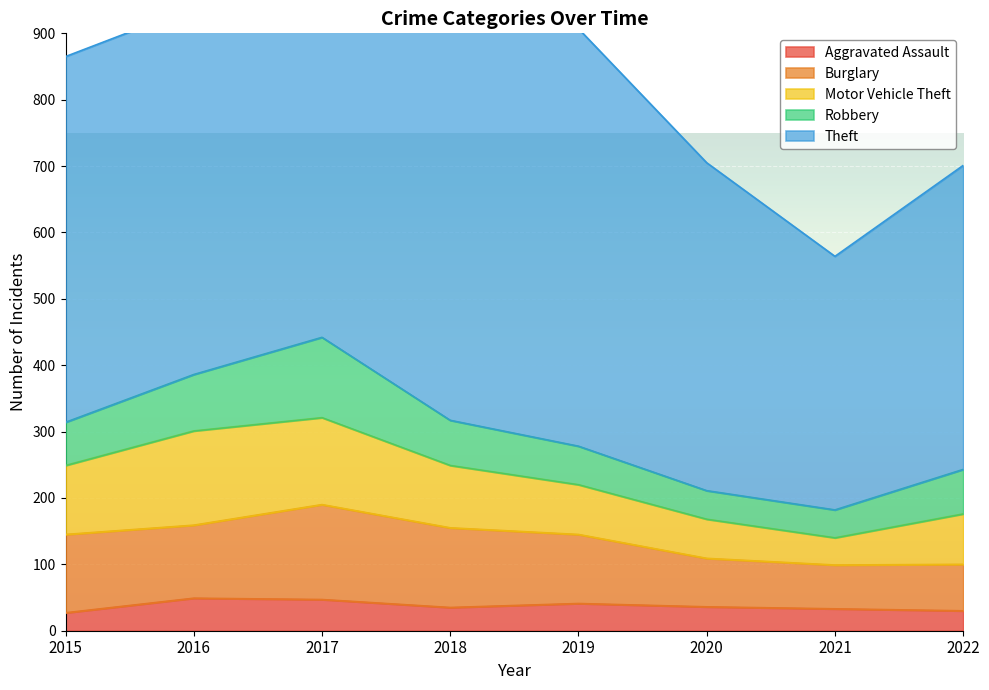

What is the approximate value of Motor Vehicle Theft at 2015, to the nearest 10?

100